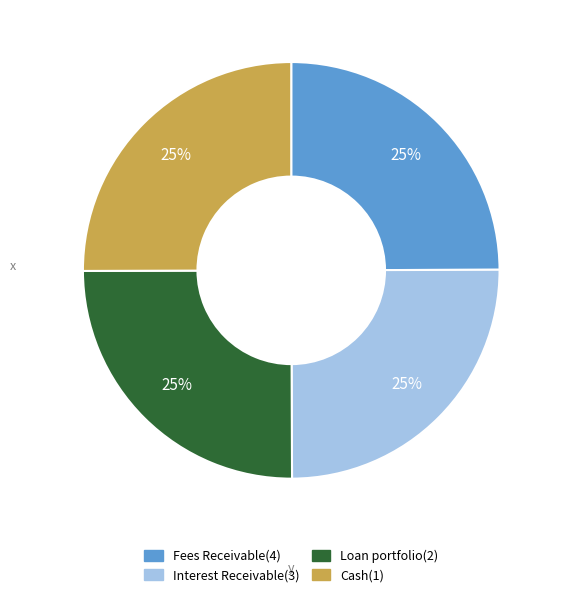

To the nearest percent, what portion does Interest Receivable(3) represent?

25%